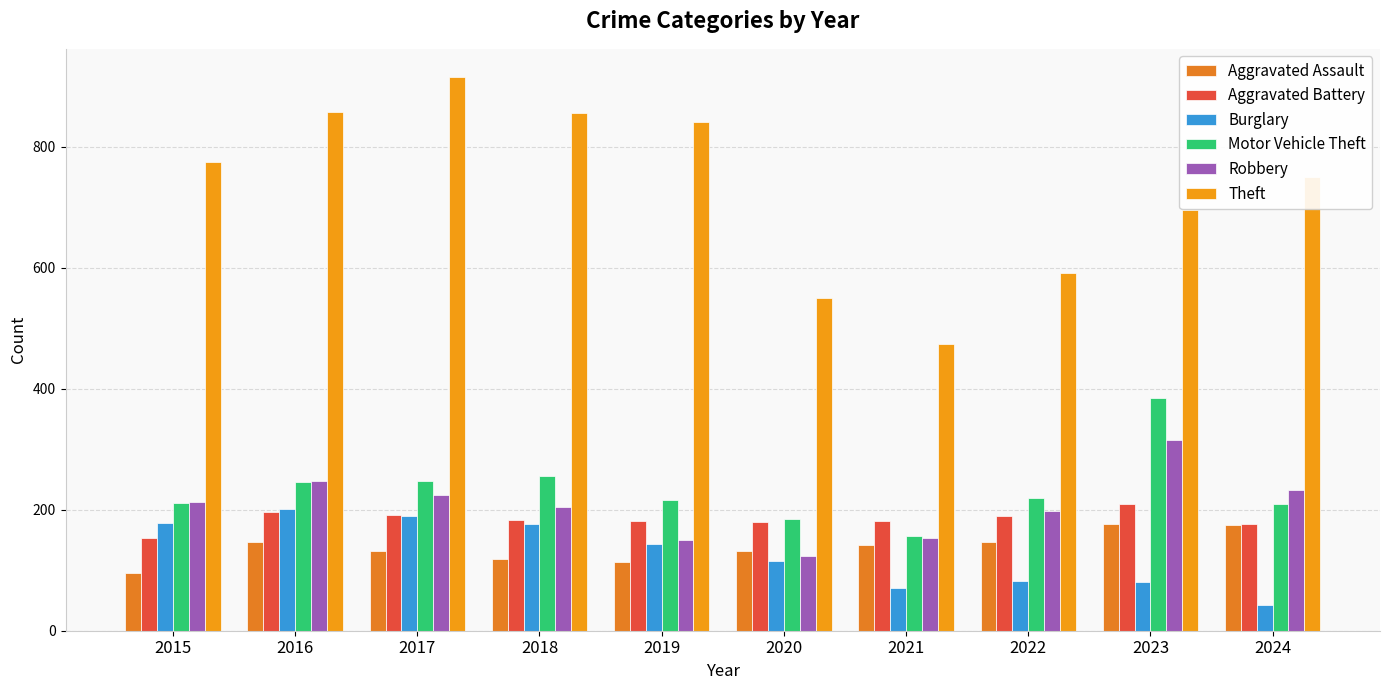

At which label does Burglary first exceed 143?

2015